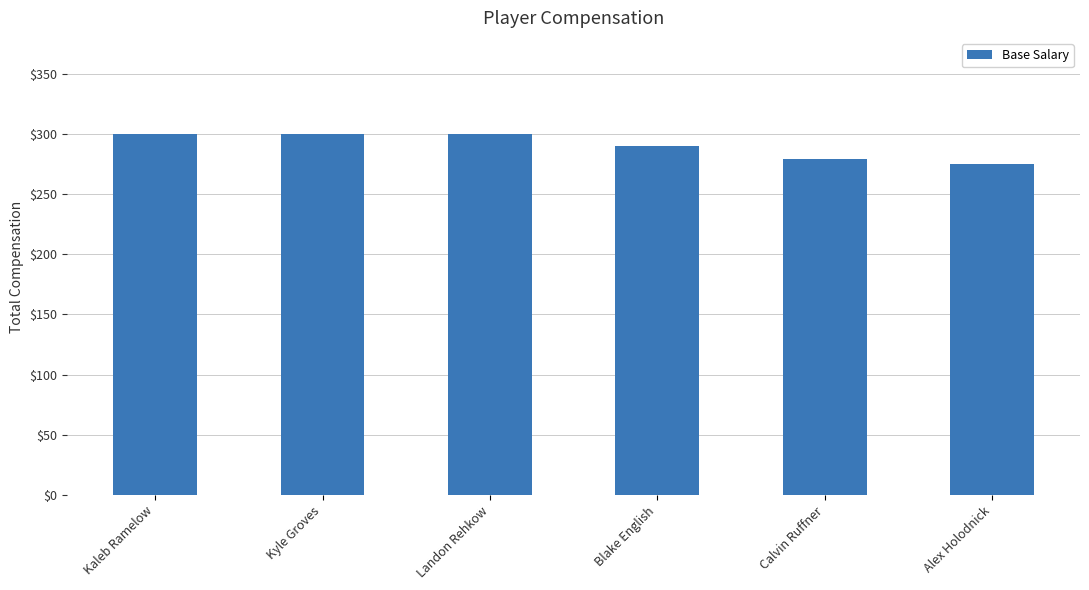

Reading left to right, list all the values displayed in this chart.

300	300	300	290	279	275